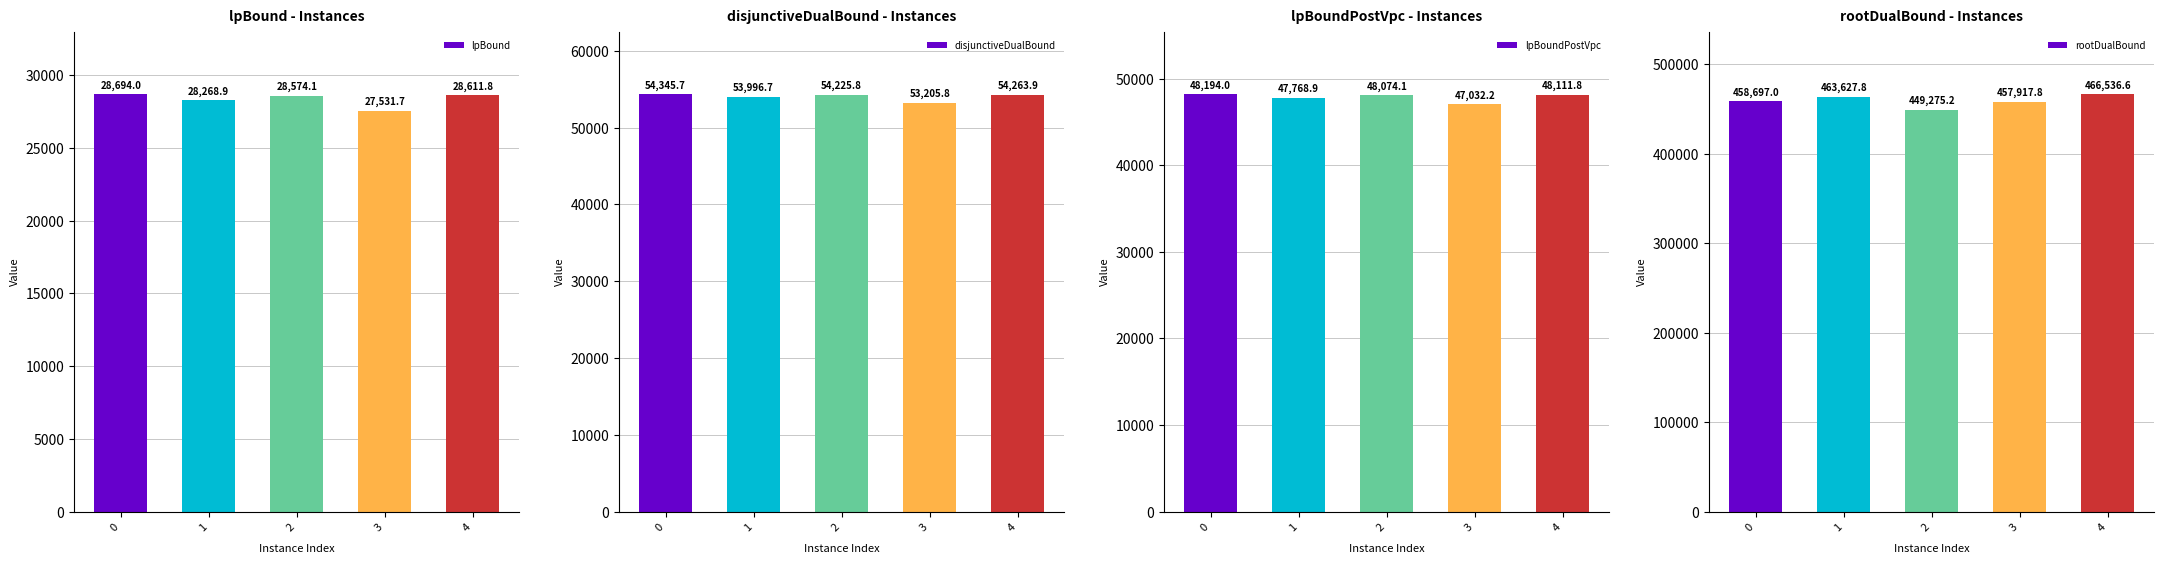

What is the total value across all series at 1?

593662.4